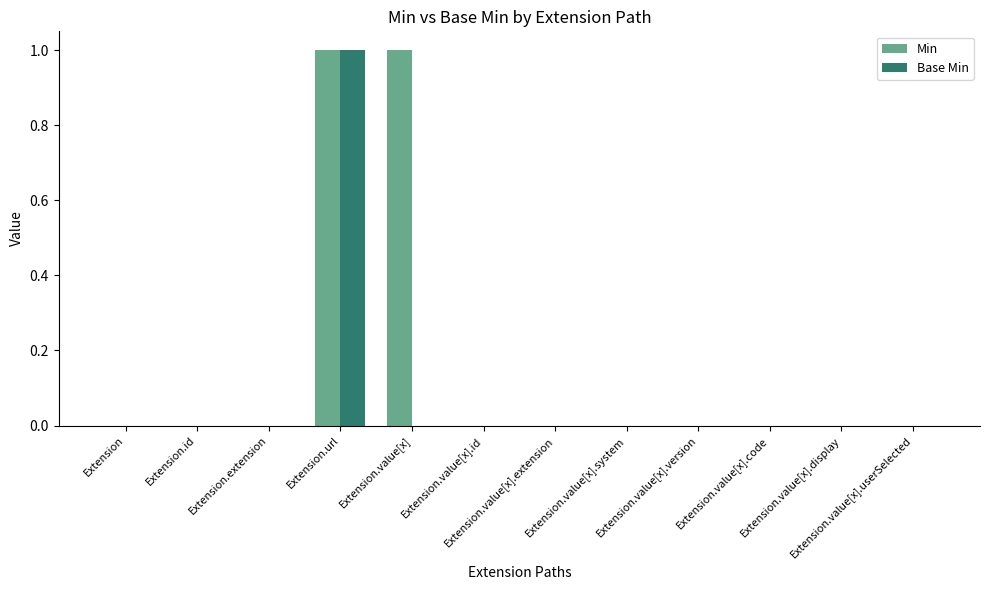

Reading right to left, list all the values displayed in this chart.

Min: 0	0	0	0	0	0	0	1	1	0	0	0
Base Min: 0	0	0	0	0	0	0	0	1	0	0	0